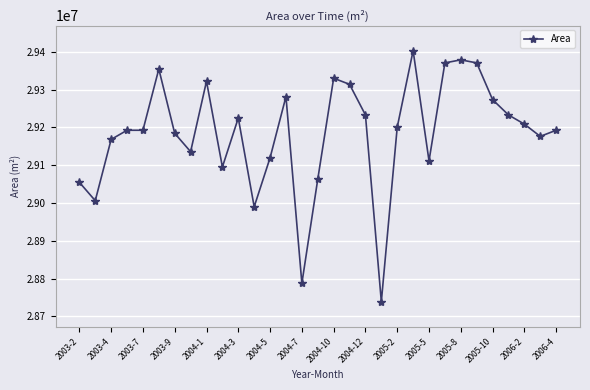

What is the smallest value displayed?

28738800